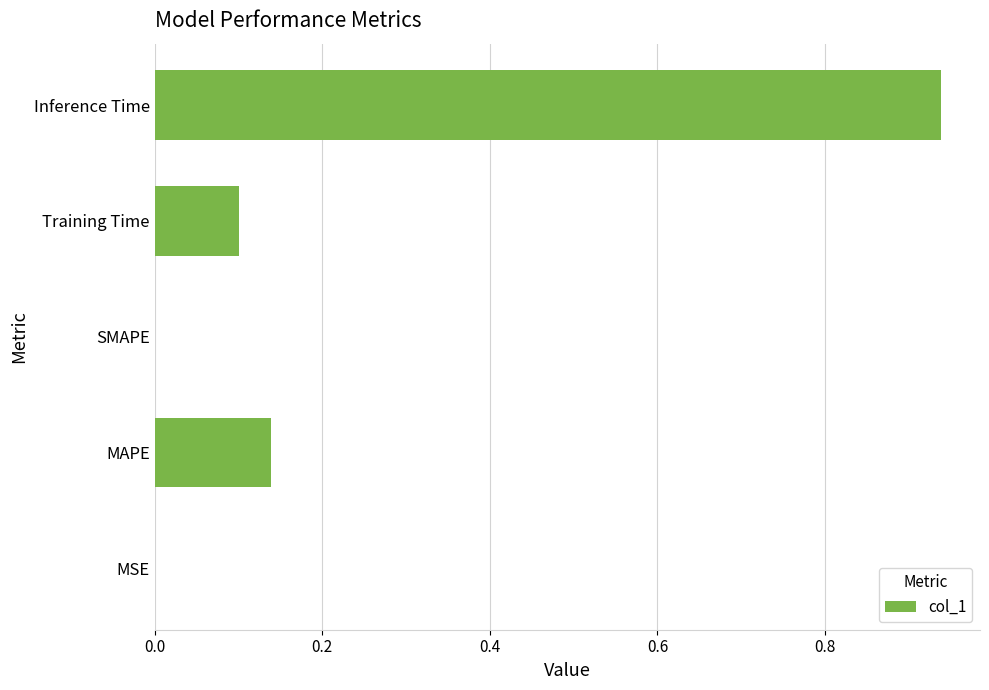

Are the bars horizontal?

Yes